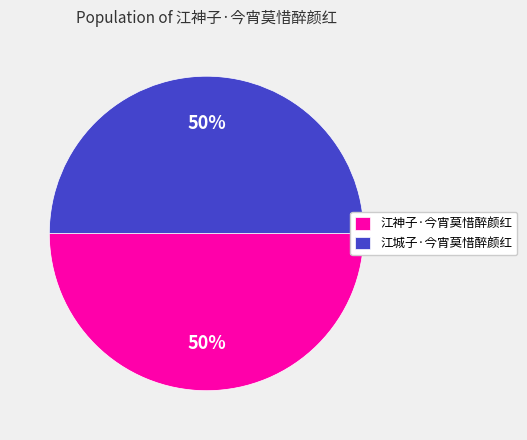

To the nearest percent, what portion does 江神子·今宵莫惜醉颜红 represent?

50%